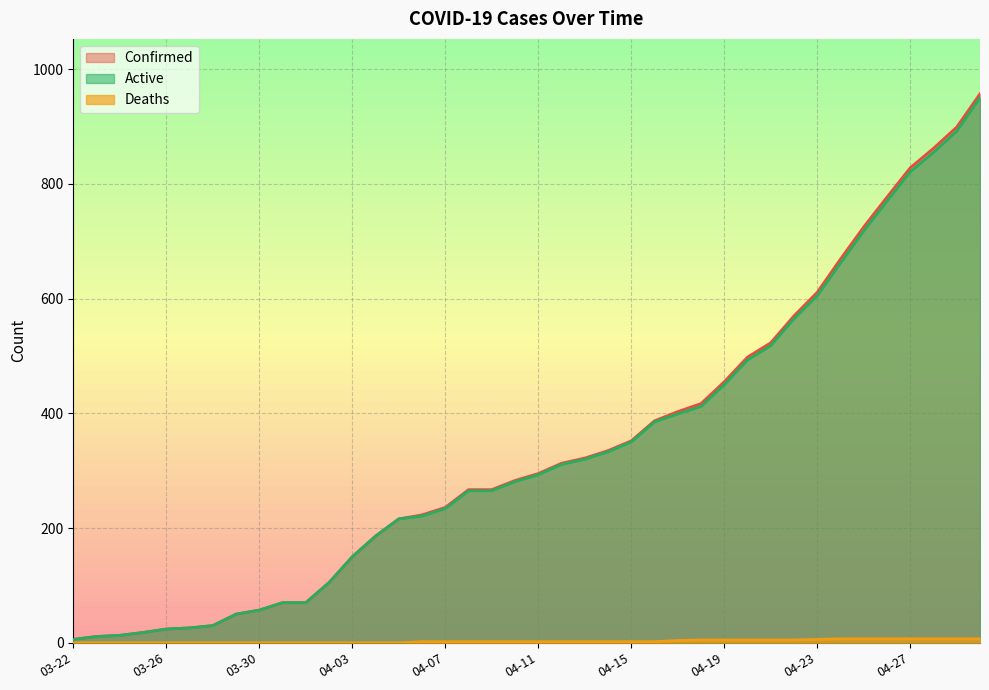

What is the greatest value displayed?

957